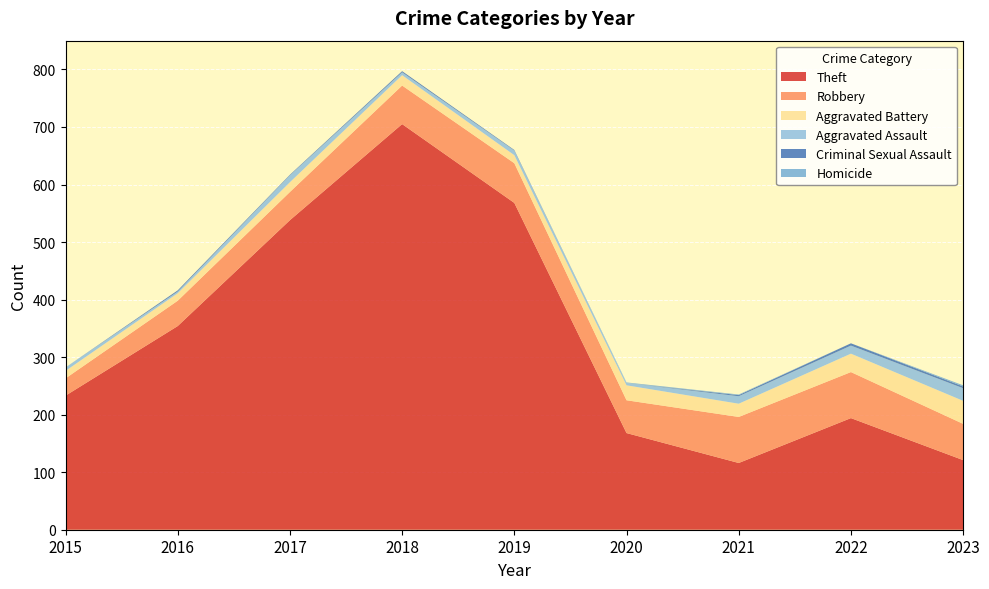

Reading left to right, extract all data points from this chart.

Theft: 2015=233	2016=354	2017=538	2018=705	2019=568	2020=168	2021=116	2022=194	2023=121
Robbery: 2015=30	2016=44	2017=49	2018=67	2019=69	2020=57	2021=80	2022=80	2023=63
Aggravated Battery: 2015=13	2016=13	2017=17	2018=18	2019=14	2020=26	2021=23	2022=32	2023=40
Aggravated Assault: 2015=6	2016=3	2017=12	2018=5	2019=8	2020=4	2021=13	2022=14	2023=22
Criminal Sexual Assault: 2015=0	2016=2	2017=1	2018=2	2019=1	2020=0	2021=2	2022=4	2023=3
Homicide: 2015=0	2016=0	2017=0	2018=0	2019=0	2020=1	2021=1	2022=0	2023=2